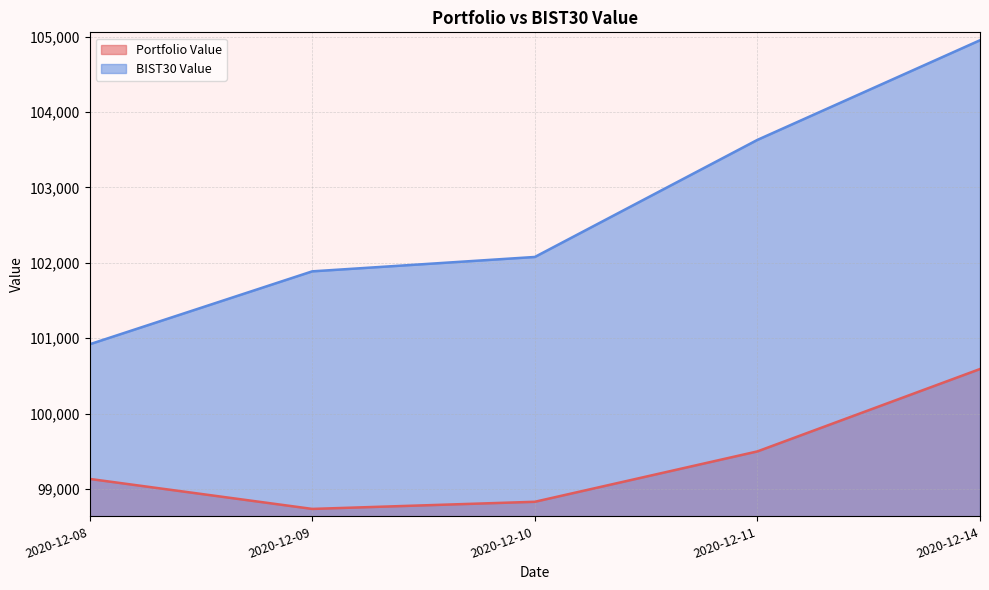

Which has a higher value, 2020-12-10 or 2020-12-14?

2020-12-14